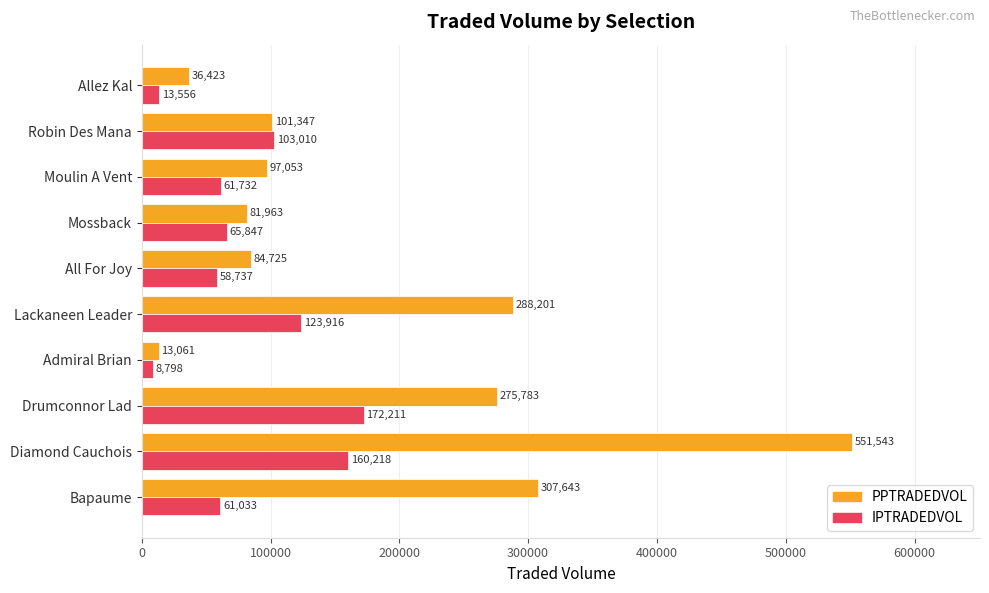

At how many categories does at least one series exceed 451328?

1